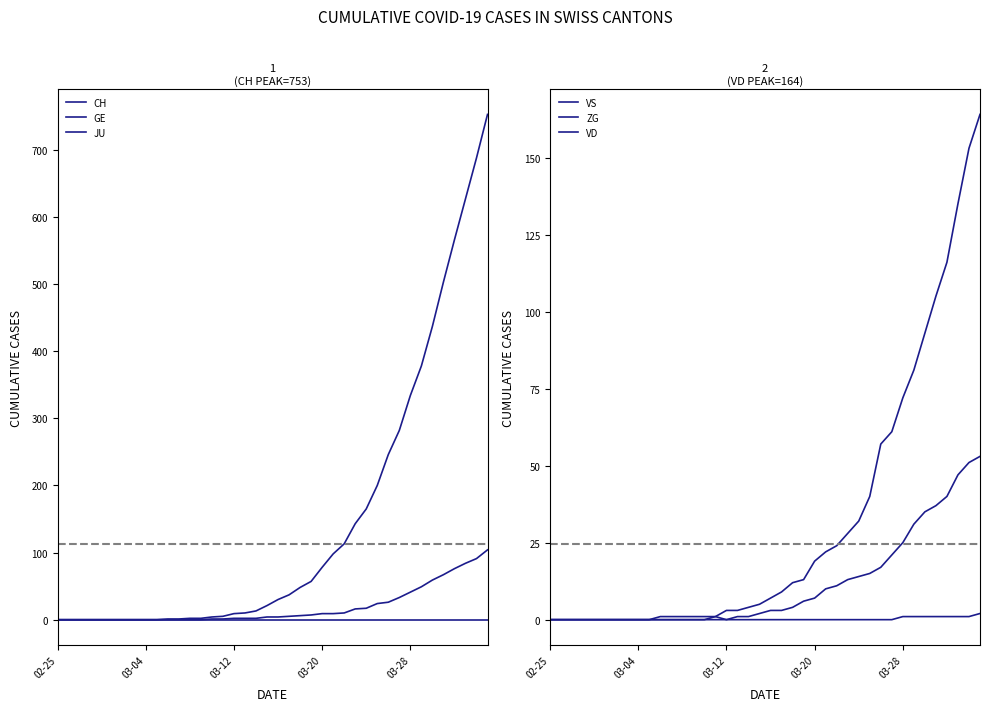

Is this an area chart (filled region under the line)?

No